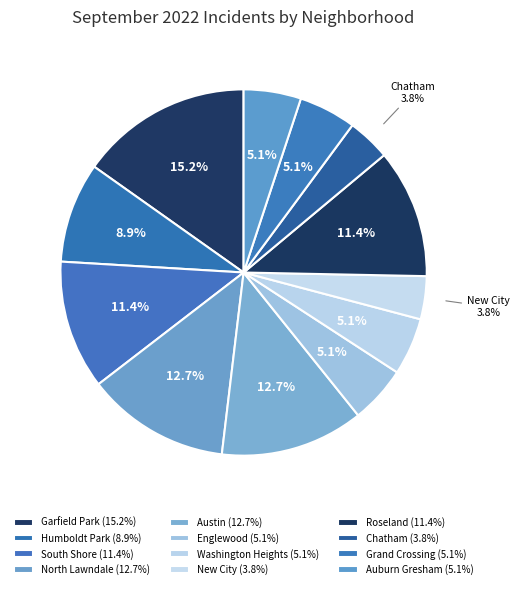

The Chatham slice represents 4% of the pie. True or false?

True